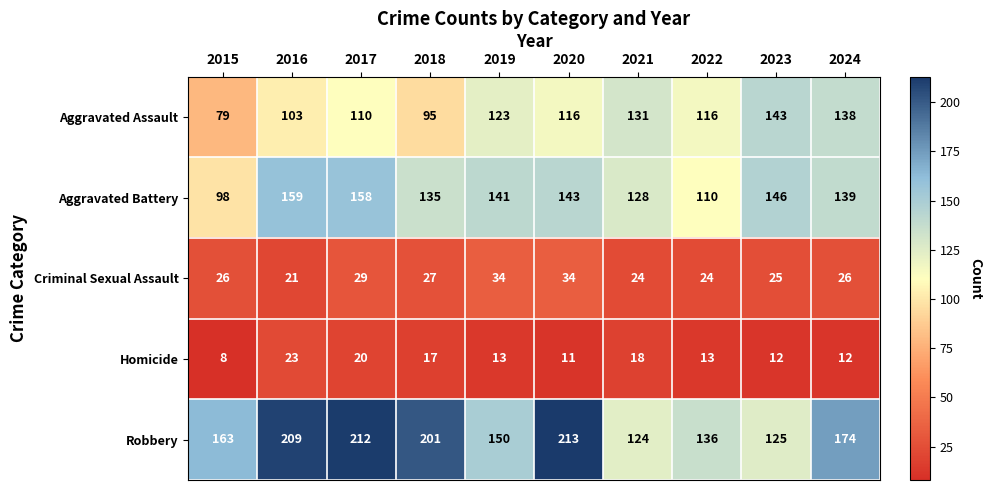

The Aggravated Assault series shows 95 at 2018. True or false?

True